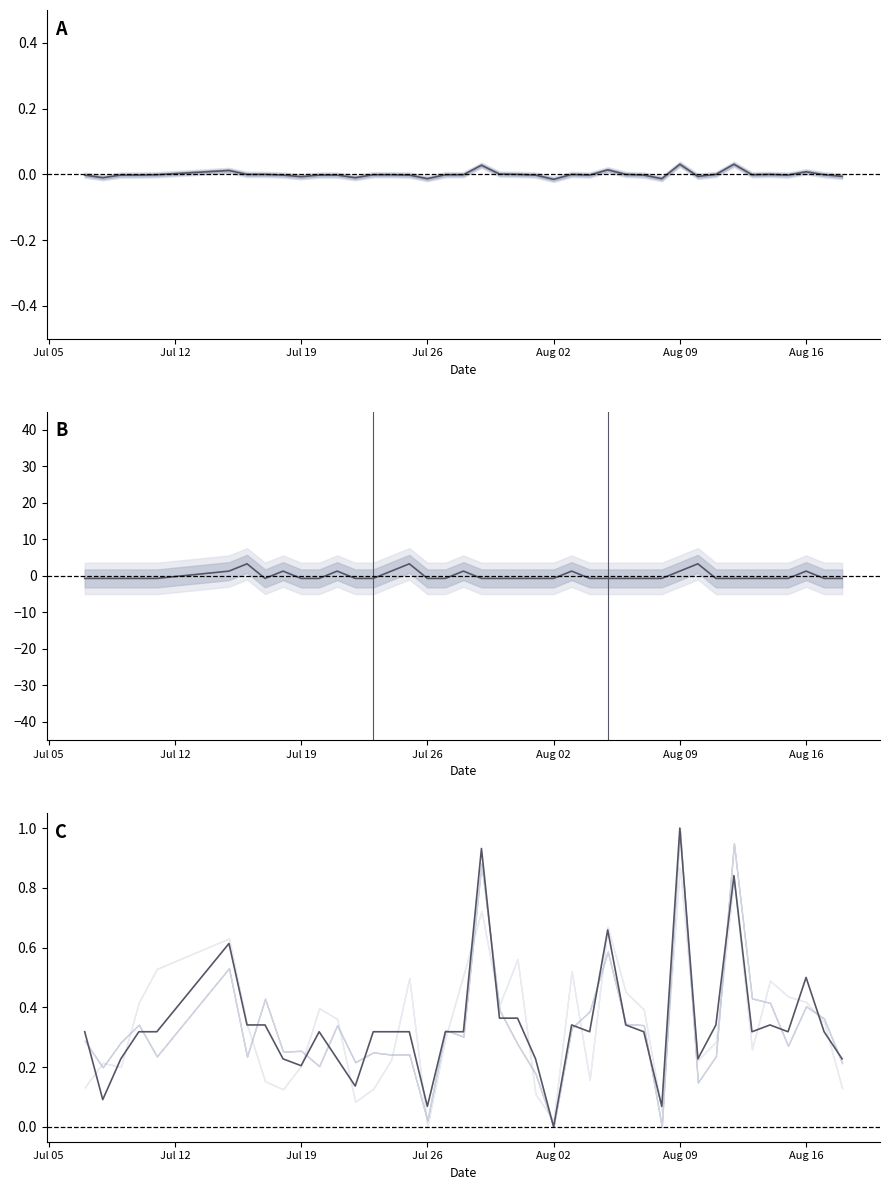

The Streak series shows -0.4 at 7. True or false?

False